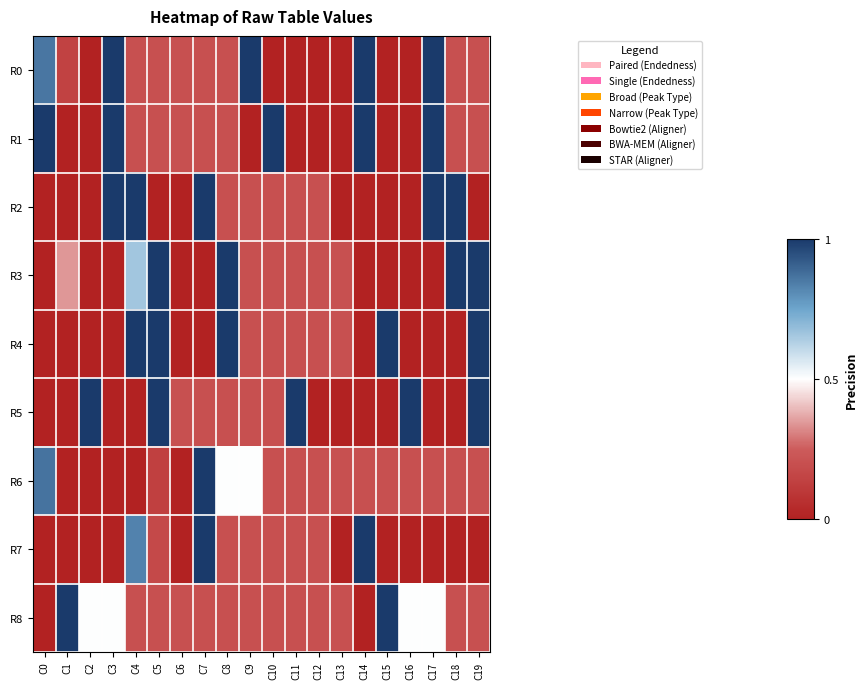

List the series in order of their peak value, highest first.

R0, R1, R2, R3, R4, R5, R6, R7, R8